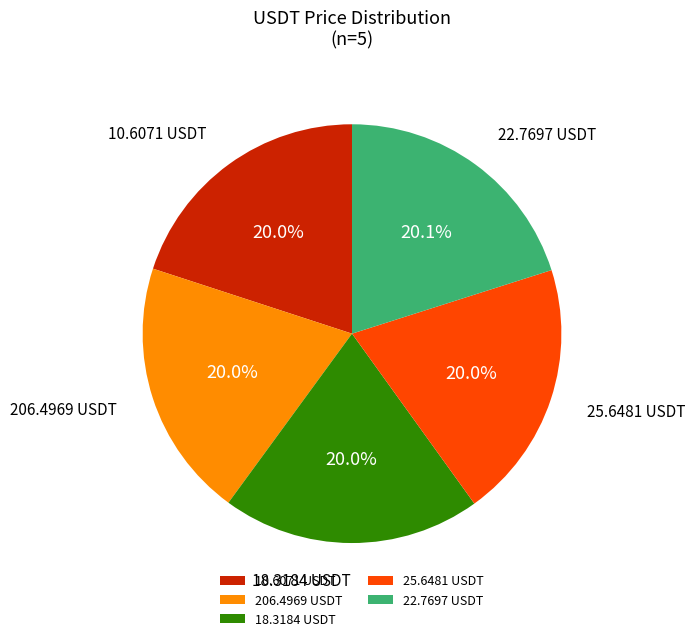

How much of the chart is everything except 22.7697 USDT?

79.9%